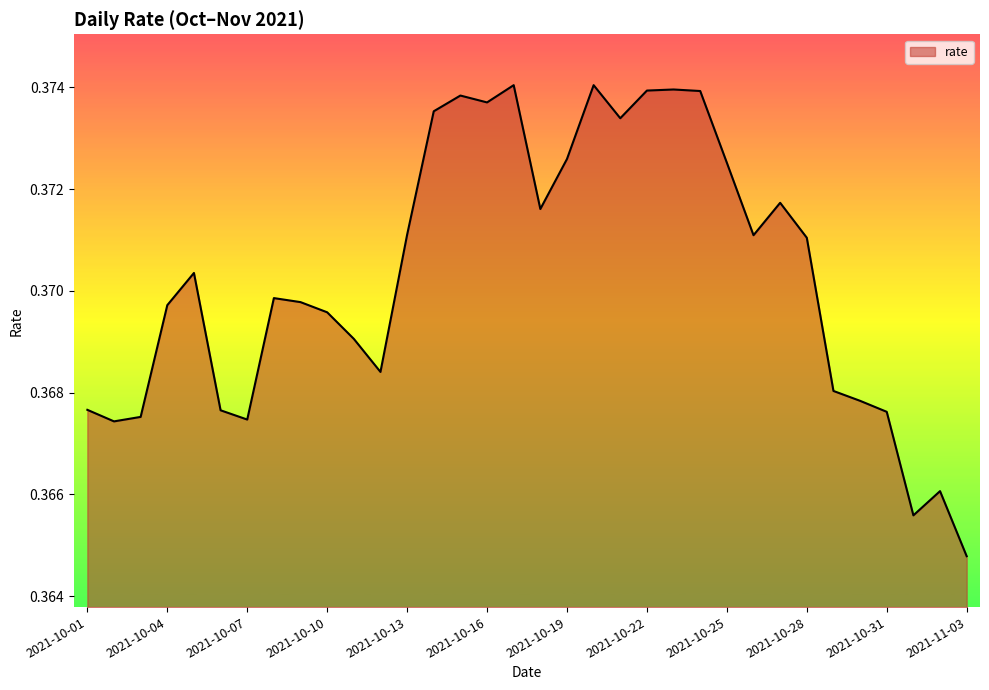

At which label is the value closest to 0?

2021-11-03